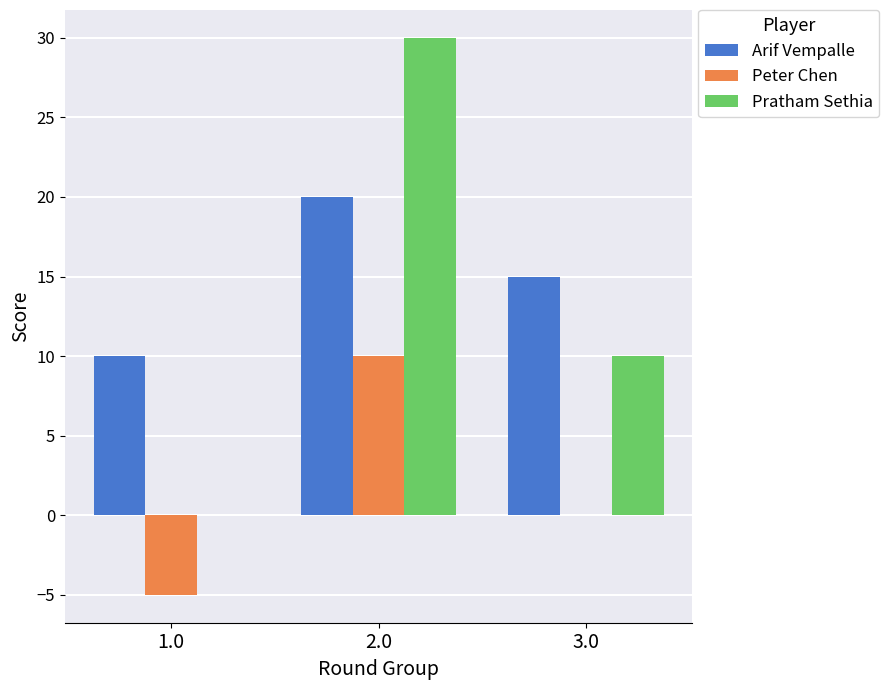

Reading left to right, extract all data points from this chart.

Arif Vempalle: 1.0=10	2.0=20	3.0=15
Peter Chen: 1.0=-5	2.0=10	3.0=0
Pratham Sethia: 1.0=0	2.0=30	3.0=10